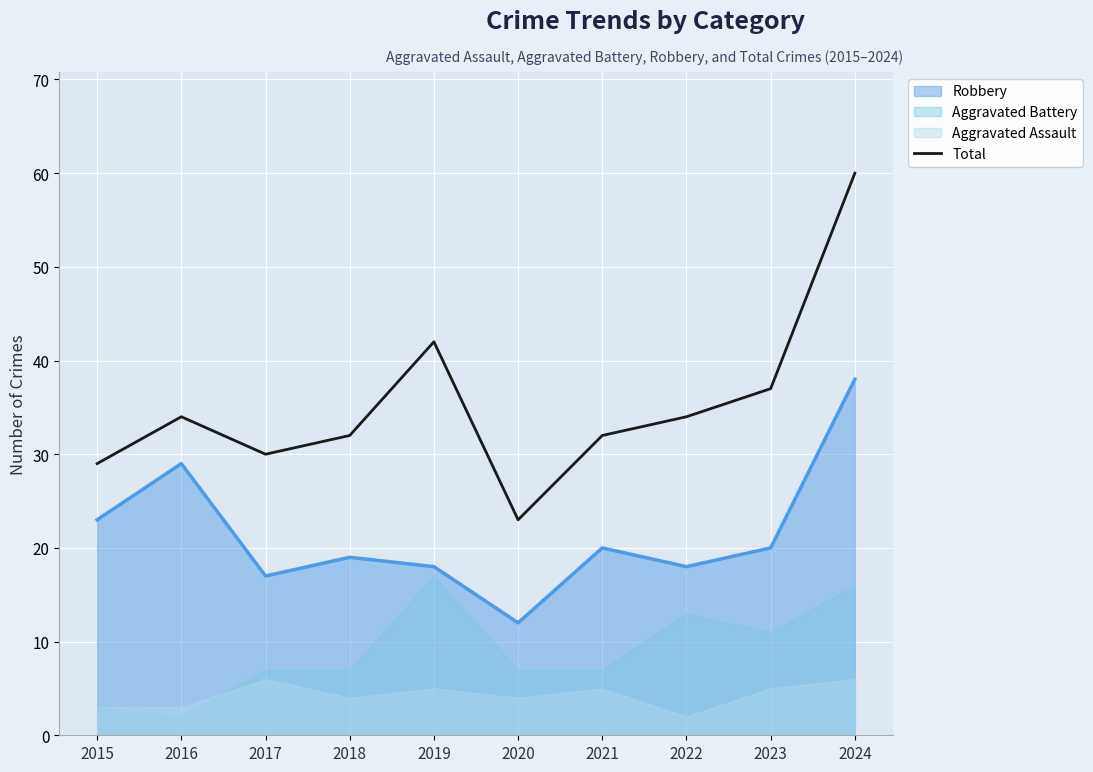

True or false: the data has more than 0 interior local peaks.

True